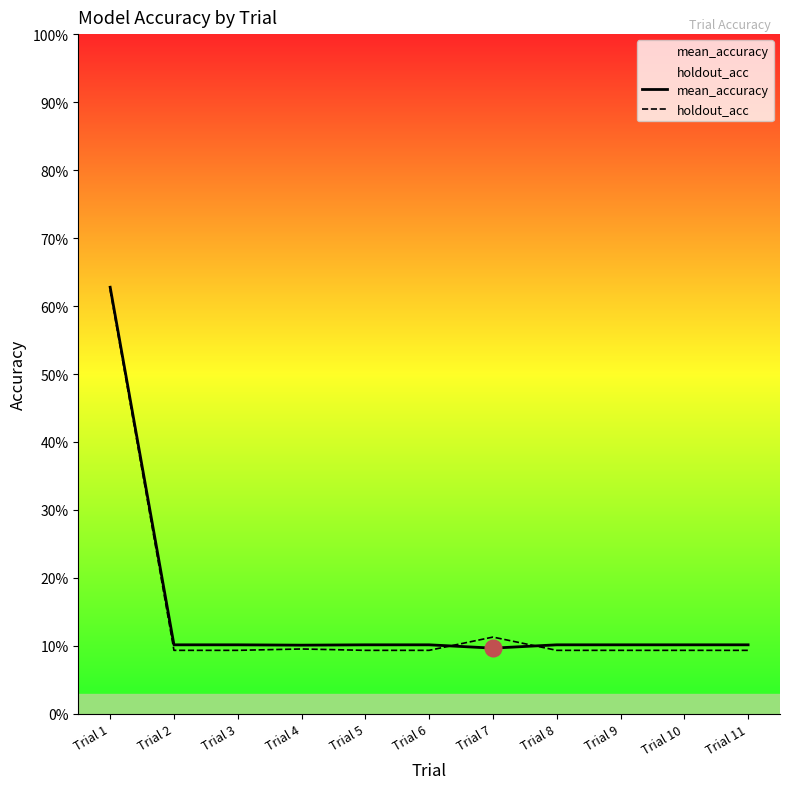

What are all the series names shown in the legend?

mean_accuracy, holdout_acc